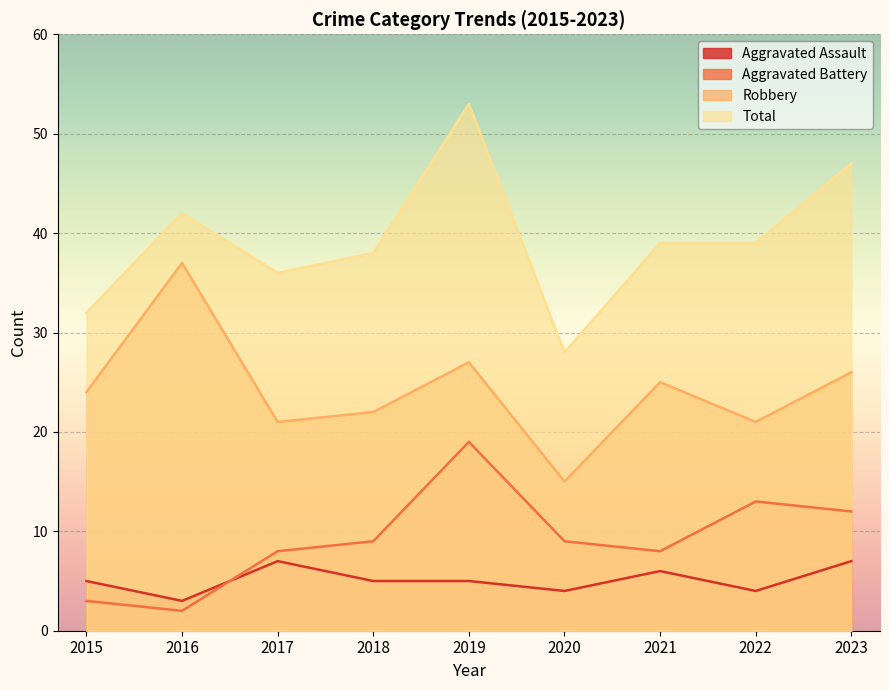

How many interior local valleys does the Total series have?

2